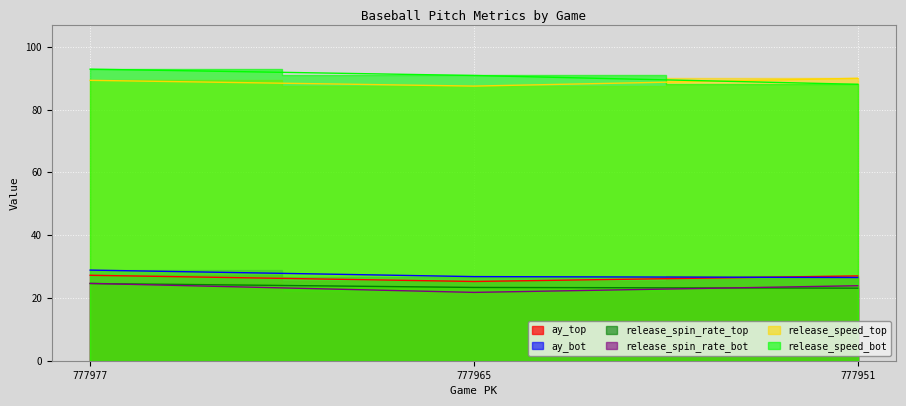

Which category has the lowest value across all series?

777965